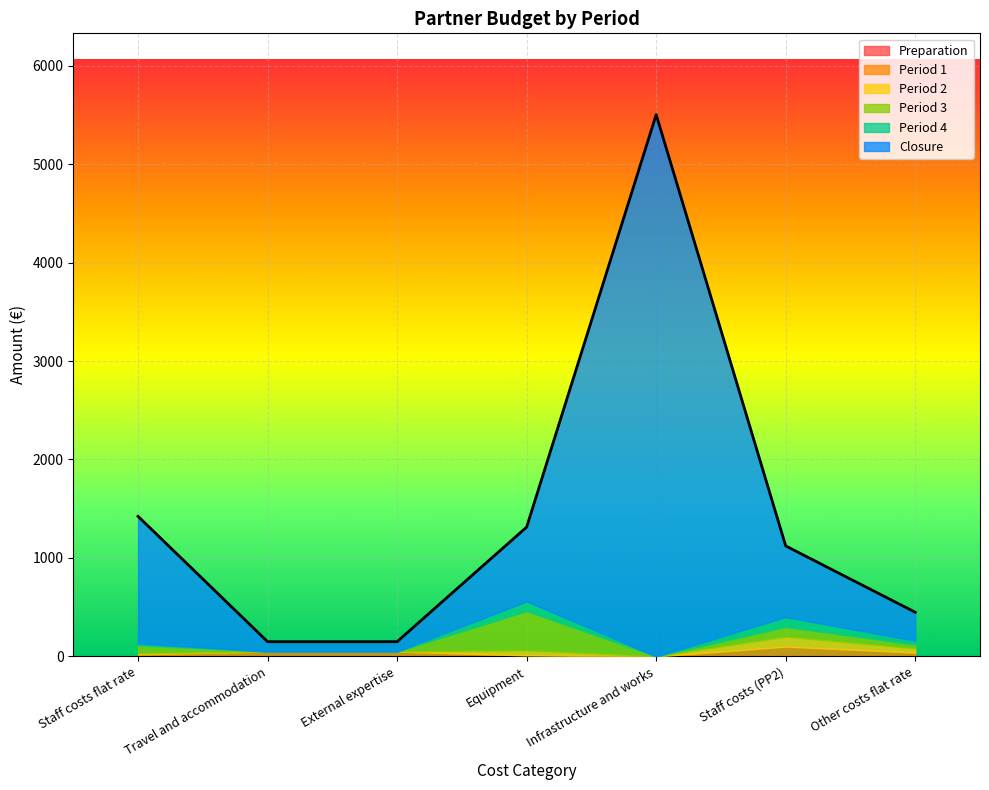

At which category is the sum across all series the highest?

Infrastructure and works